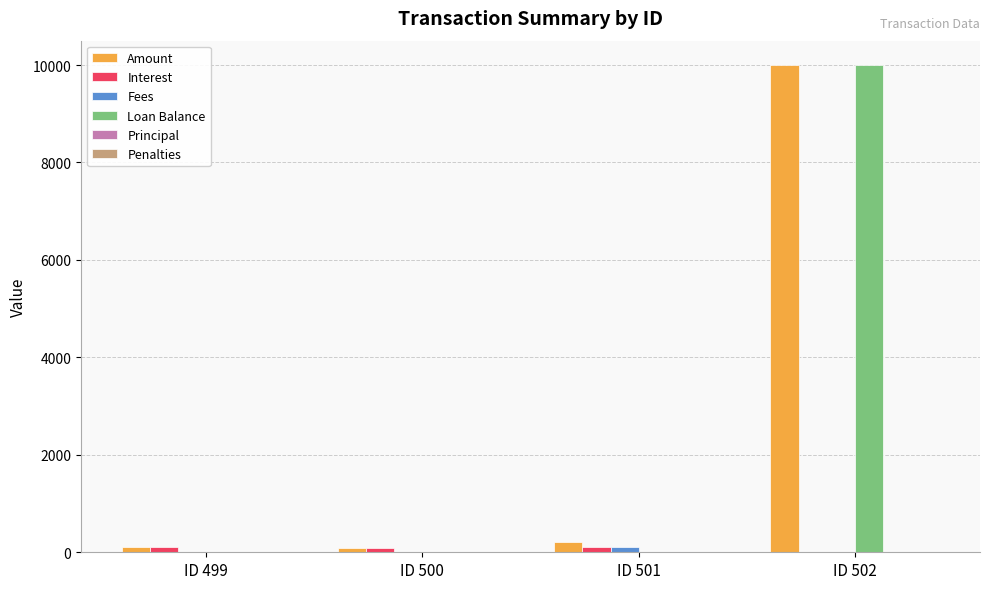

How many distinct data groups are displayed?

4